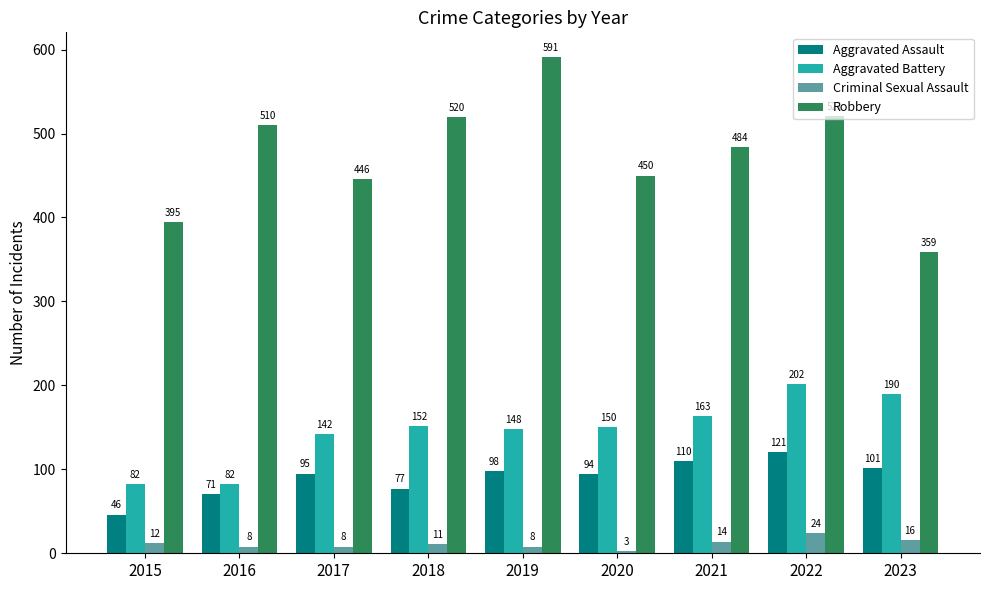

Count the number of data series in this chart.

4